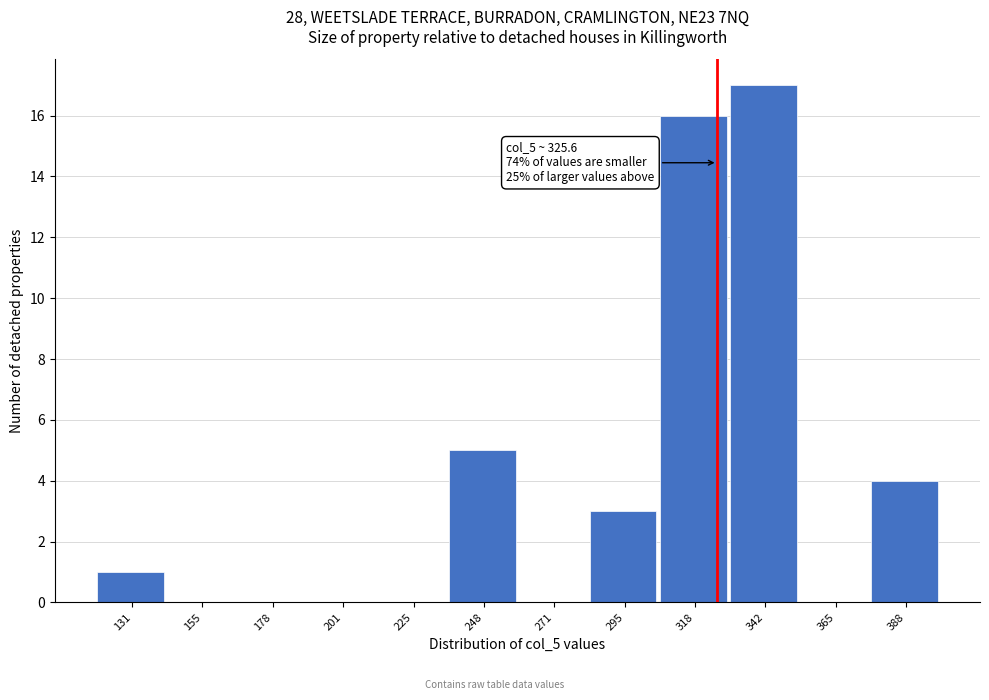

Over which range of the x-axis is the bar tallest?

330 to 355